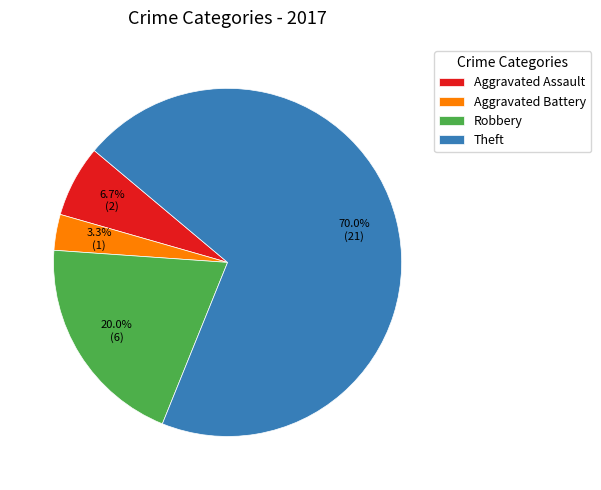

What is the largest slice in the pie chart?

Theft